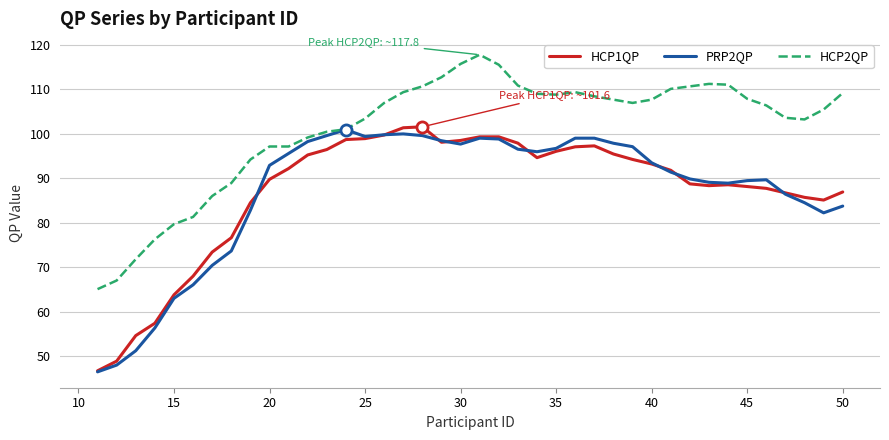

True or false: HCP2QP and HCP1QP cross at least once.

False